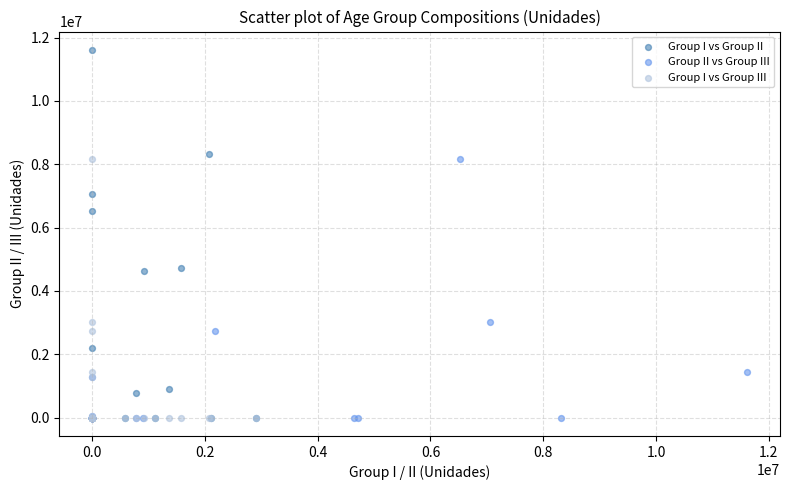

What are all the series names shown in the legend?

Group I vs Group II, Group II vs Group III, Group I vs Group III